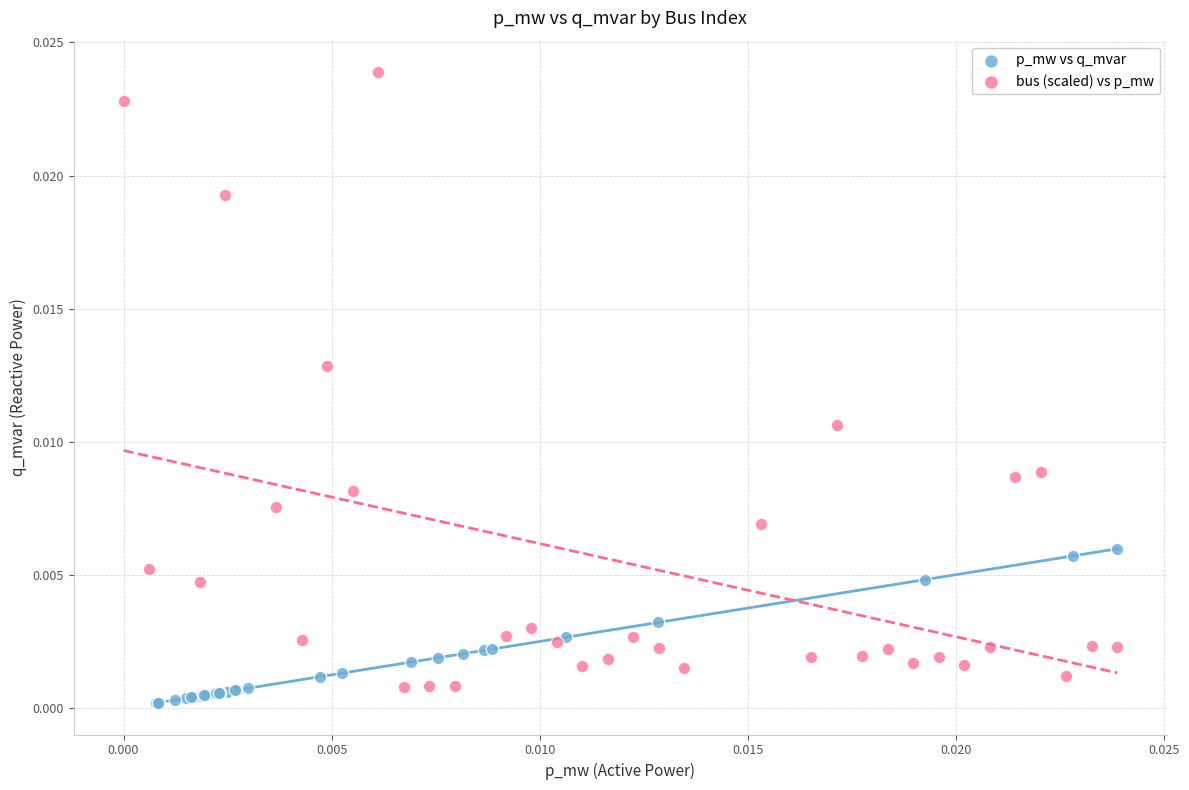

Which series contains the highest Y value?

bus (scaled) vs p_mw